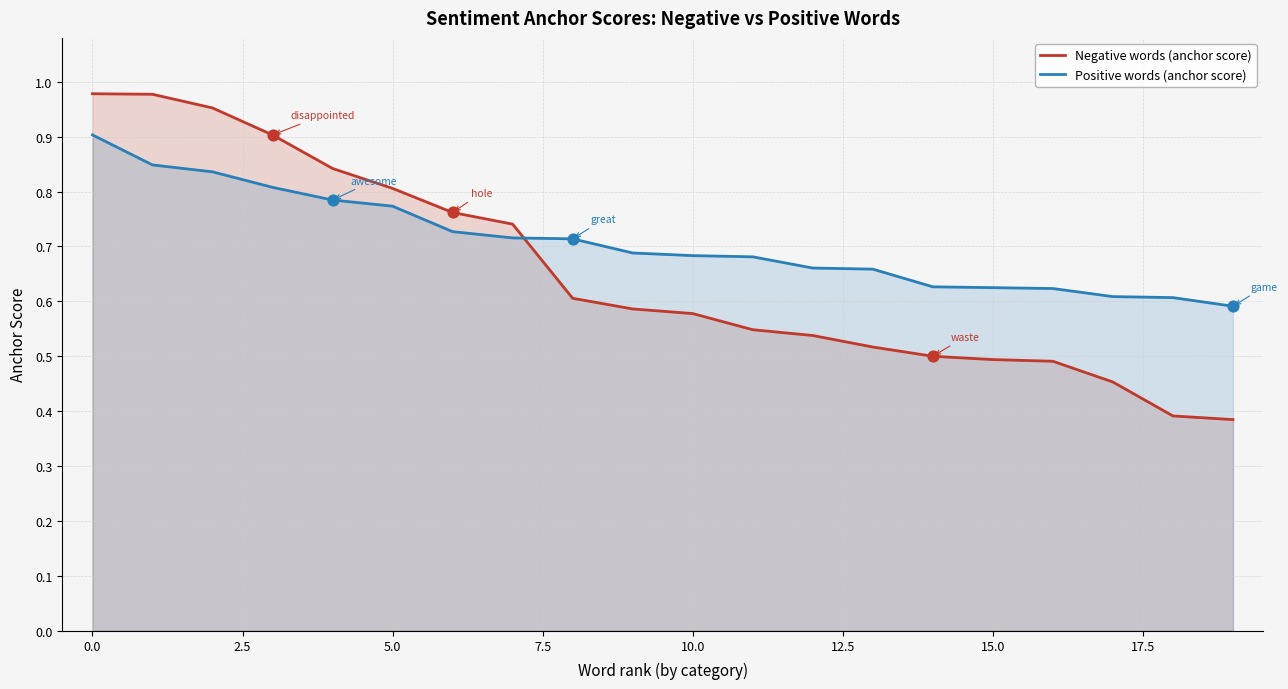

Which series reaches the minimum Y coordinate?

Negative words (anchor score)